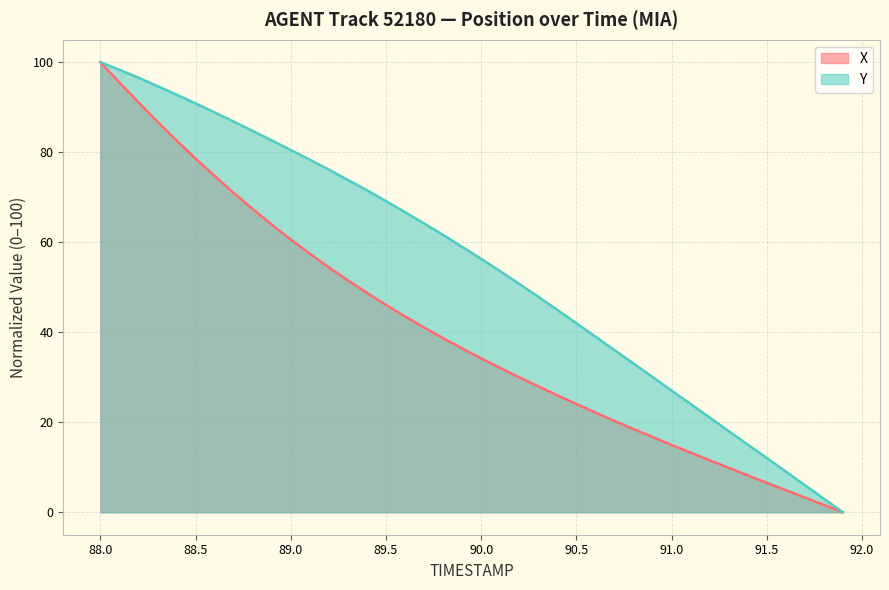

True or false: Y and X cross at least once.

False